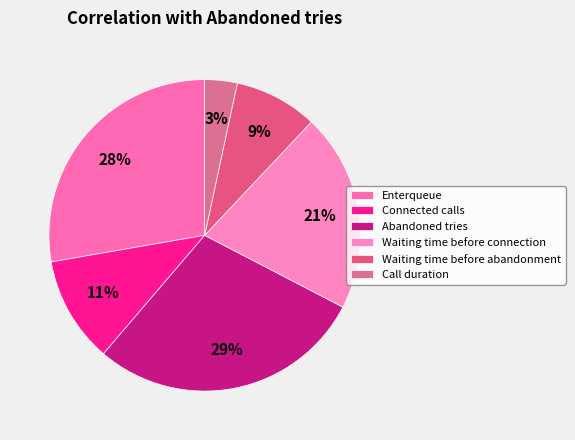

To the nearest percent, what portion does Enterqueue represent?

28%